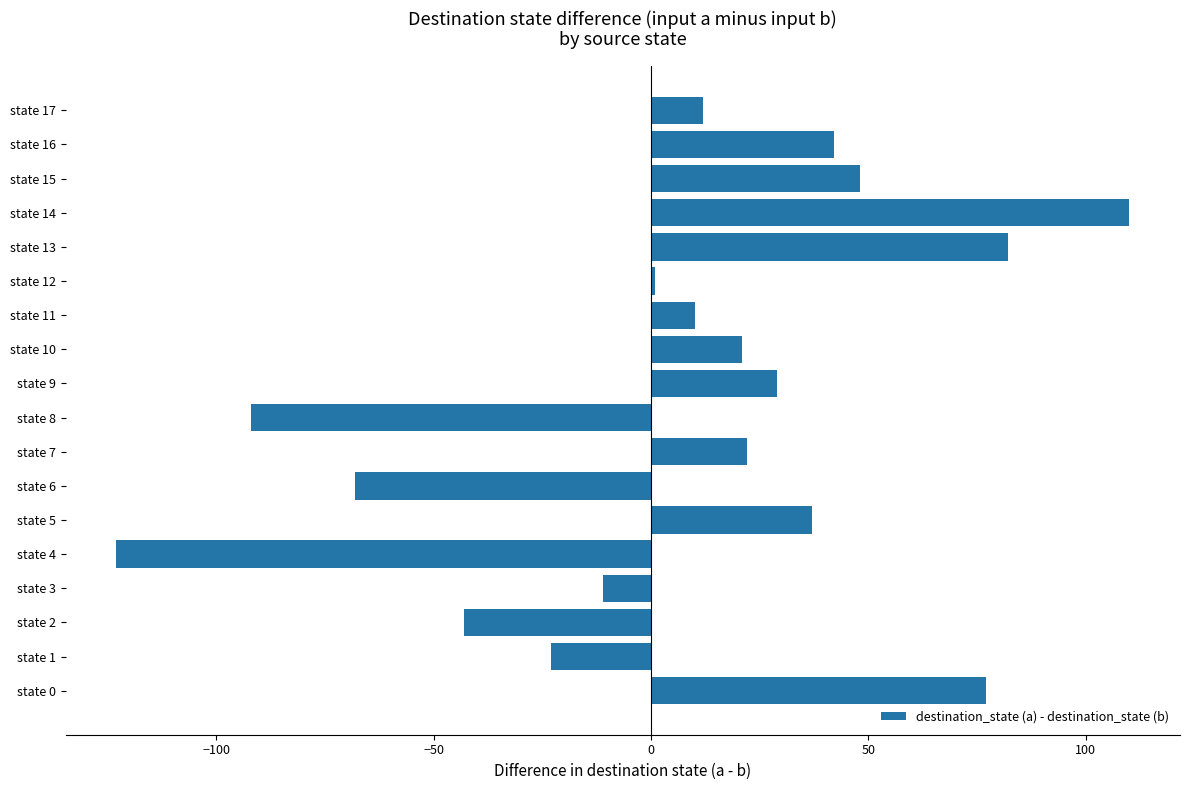

What is the average value?

7